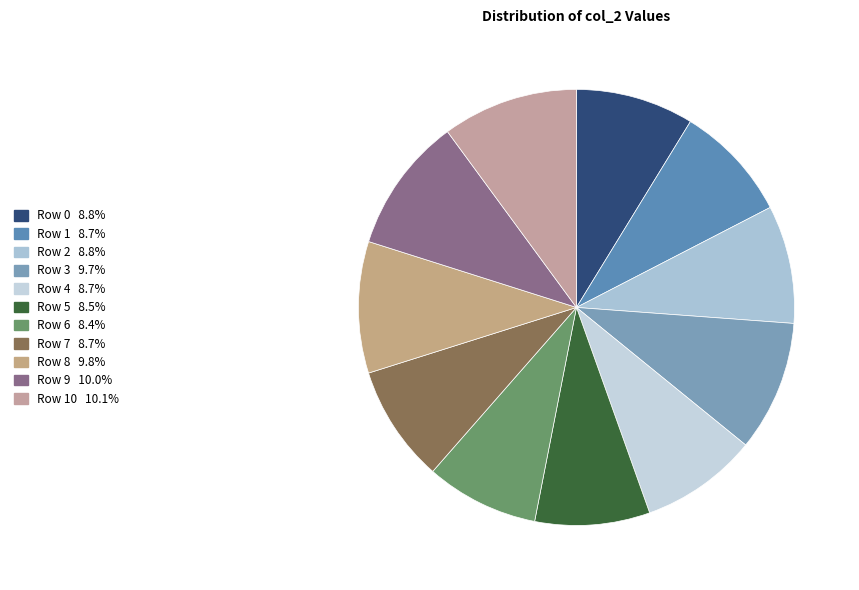

Which category has the smallest portion of the pie?

col_2 (row 6)